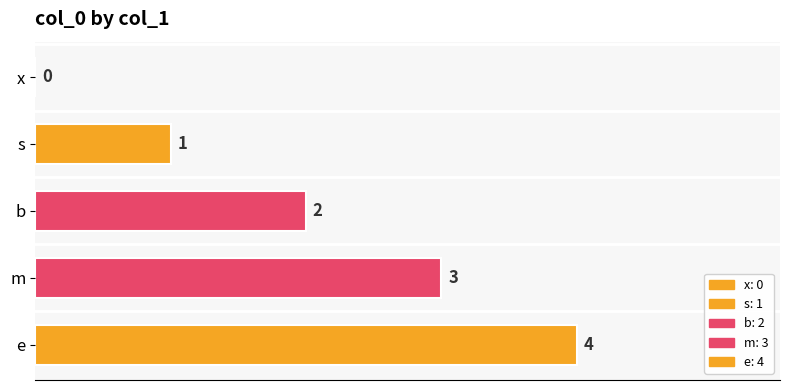

Reading left to right, extract all data points from this chart.

0	1	2	3	4